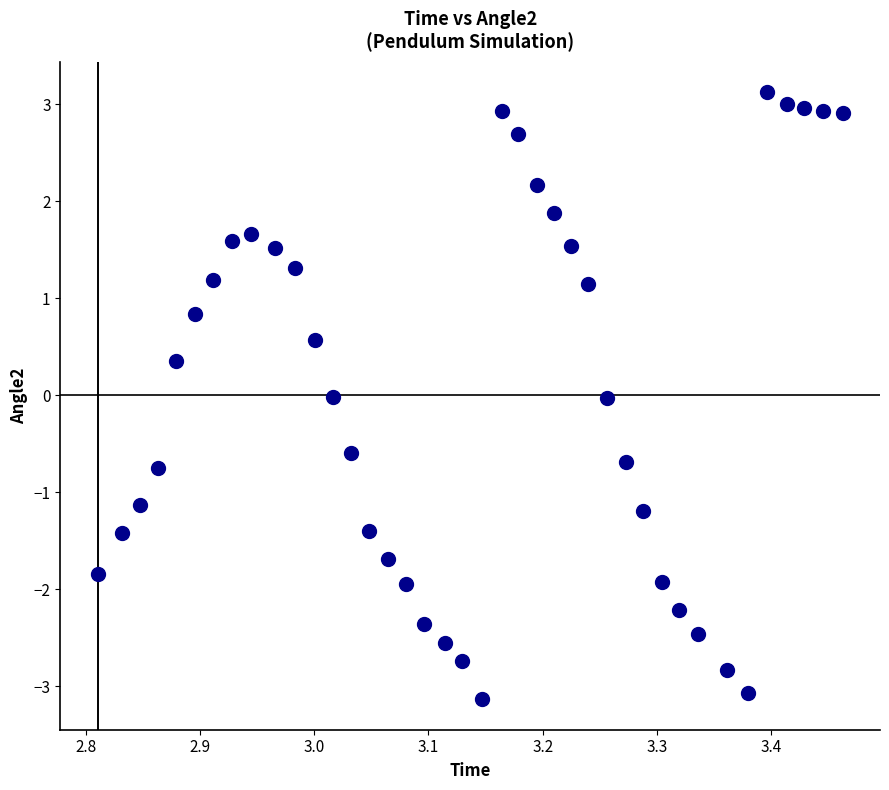

What is the range of X values (max minus min)?

0.7